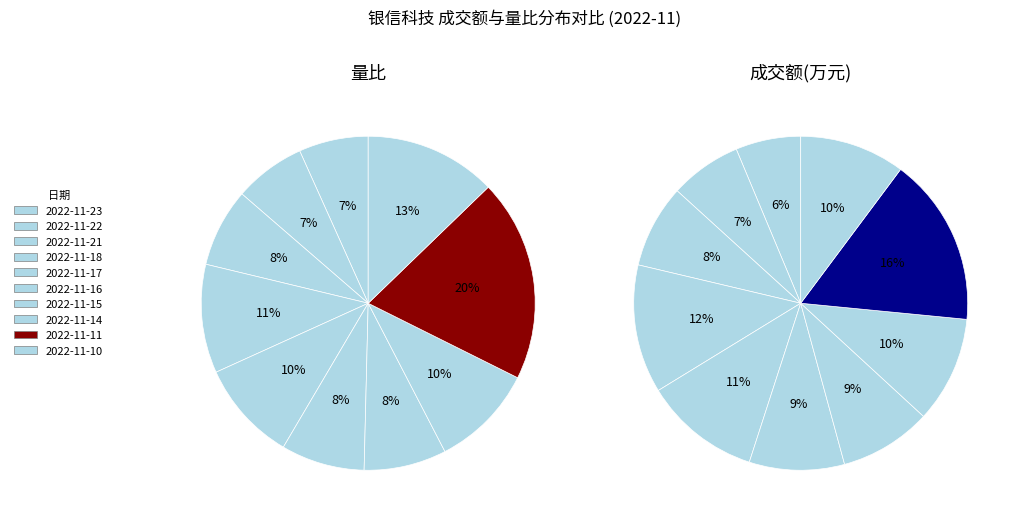

Is there any slice that represents more than half of the pie?

No